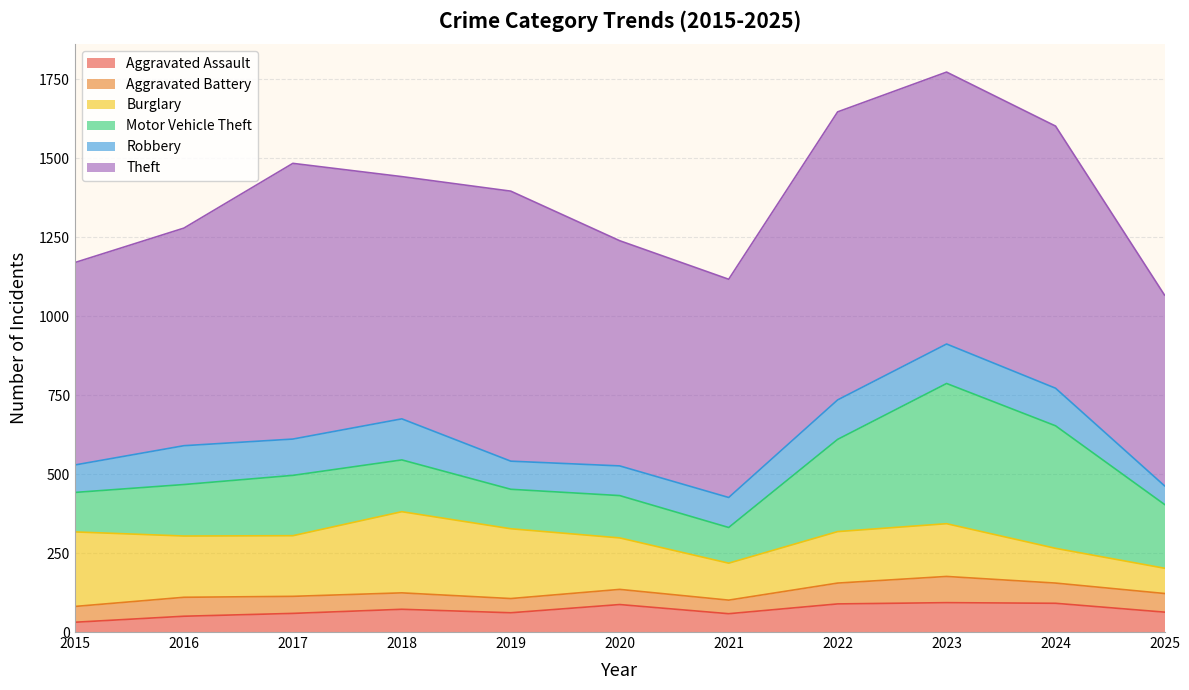

True or false: Theft and Burglary intersect in this chart.

False